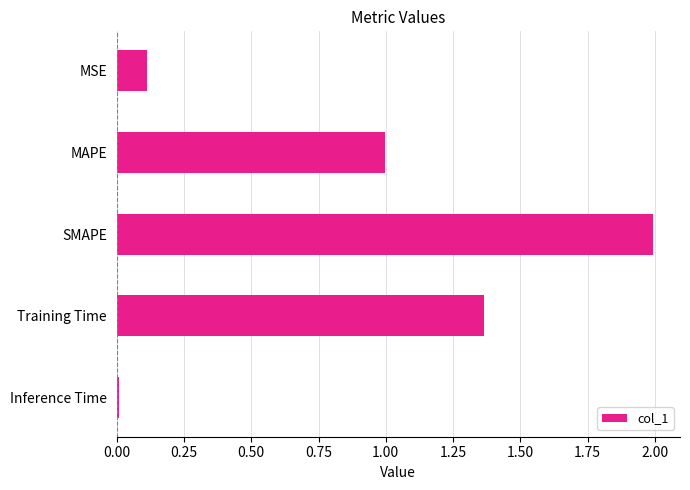

Rank the categories by value from highest to lowest.

SMAPE, Training Time, MAPE, MSE, Inference Time